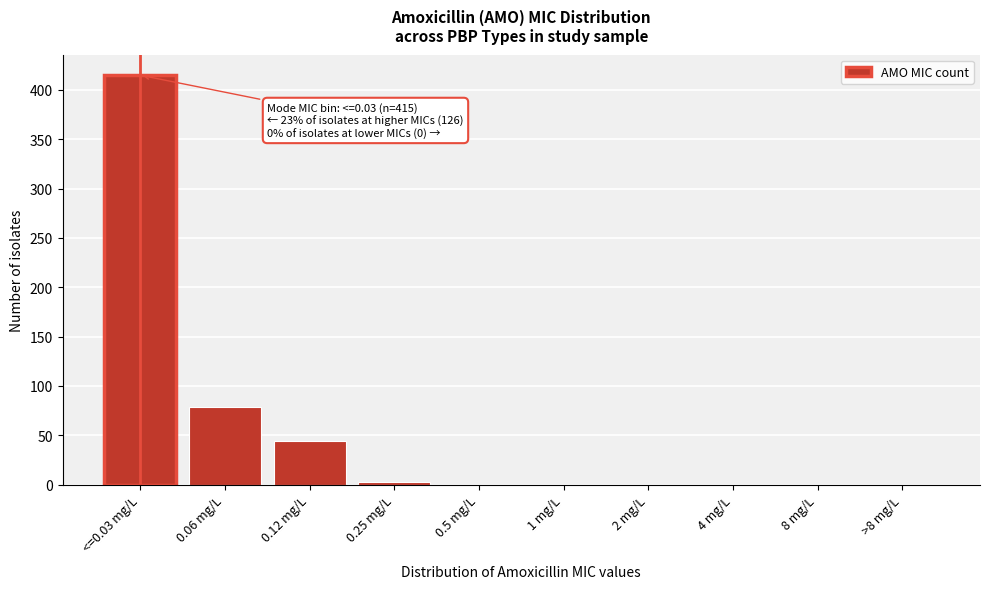

Reading left to right, transcribe all the data shown in this chart.

<=0.03 mg/L=415	0.06 mg/L=79	0.12 mg/L=44	0.25 mg/L=3	0.5 mg/L=0	1 mg/L=0	2 mg/L=0	4 mg/L=0	8 mg/L=0	>8 mg/L=0